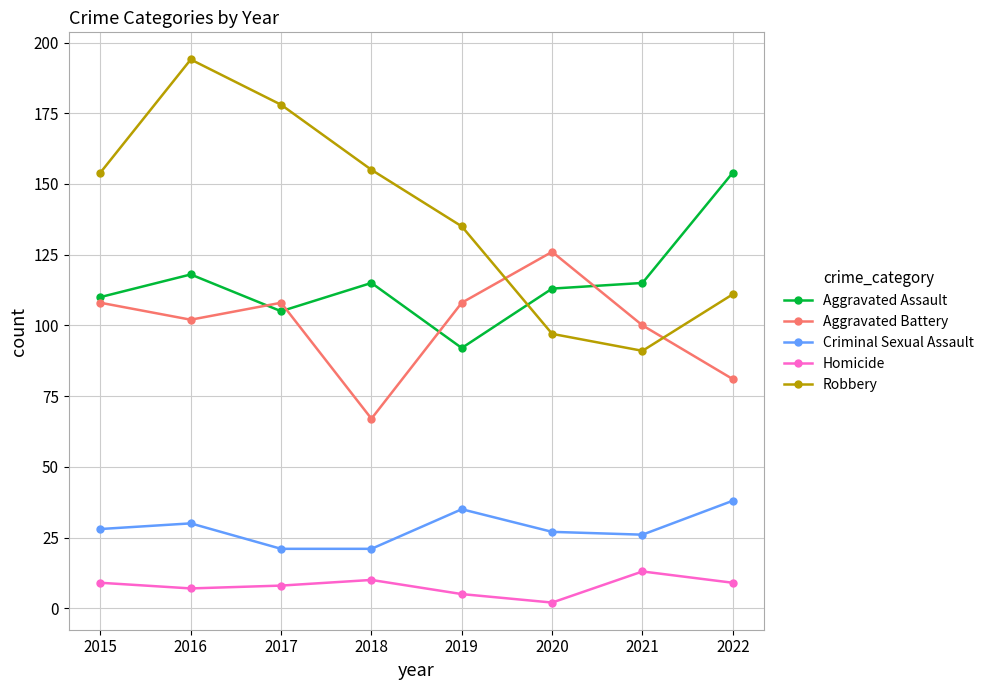

What is the difference between the maximum and minimum values in the Robbery series?

103